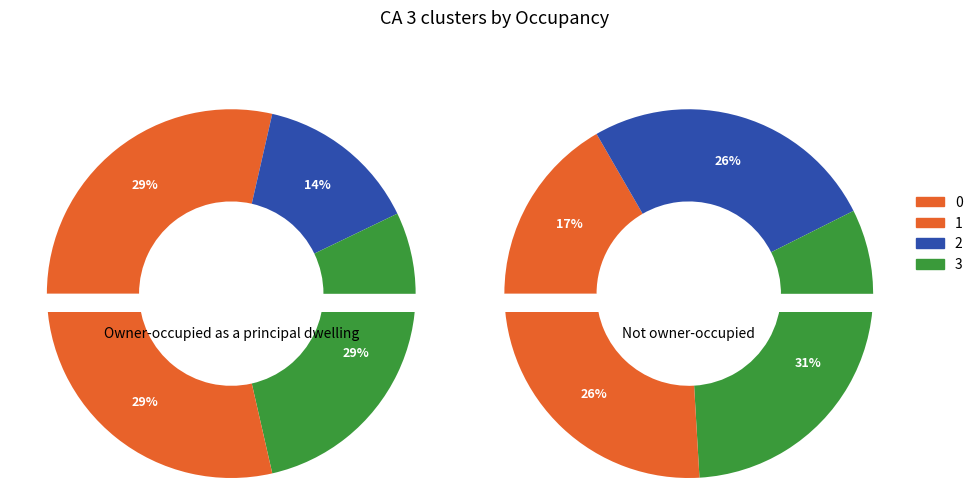

Is it true that 1 is 17% of the pie?

True